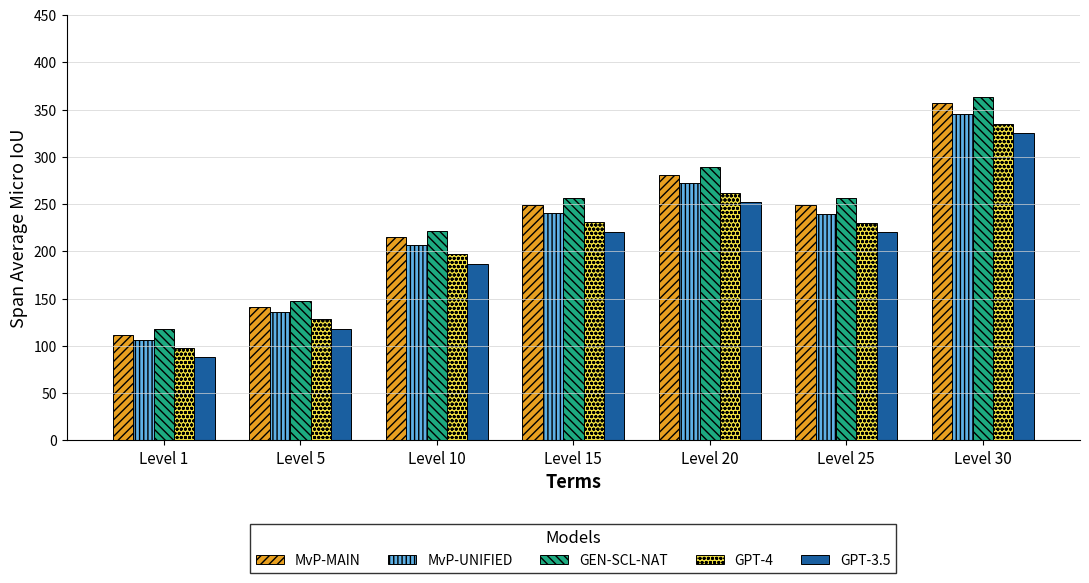

List the series in order of their overall mean, highest first.

GEN-SCL-NAT, MvP-MAIN, MvP-UNIFIED, GPT-4, GPT-3.5